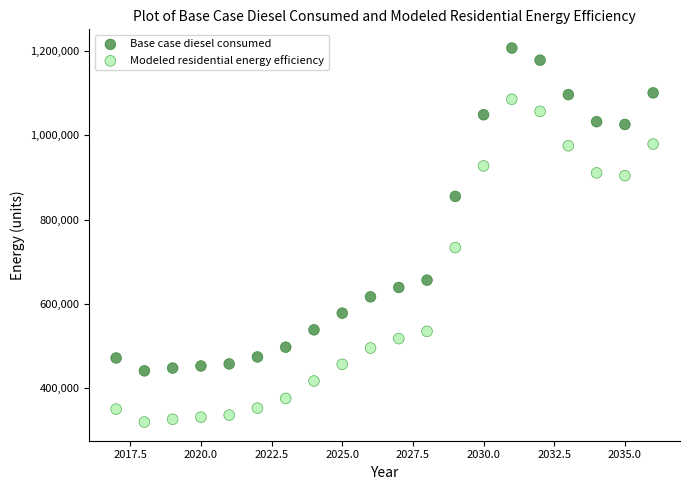

Across all data points, what is the range of Y values (max minus min)?

889358.9